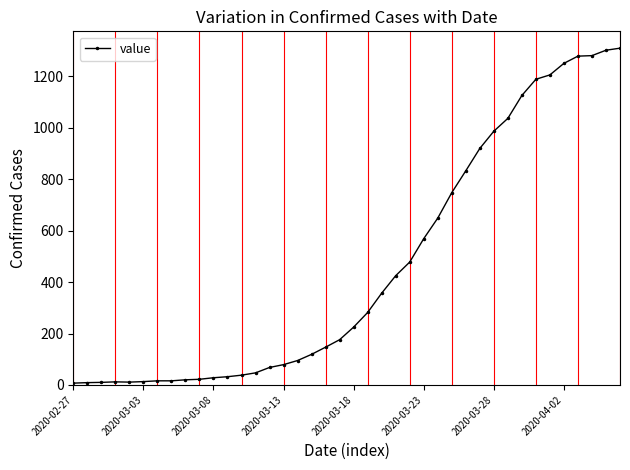

What is the value of the 8th point from the left?

16